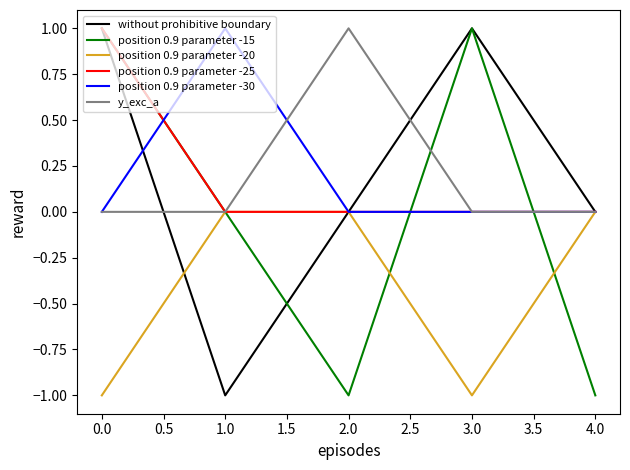

What is the minimum value shown in the chart?

-1